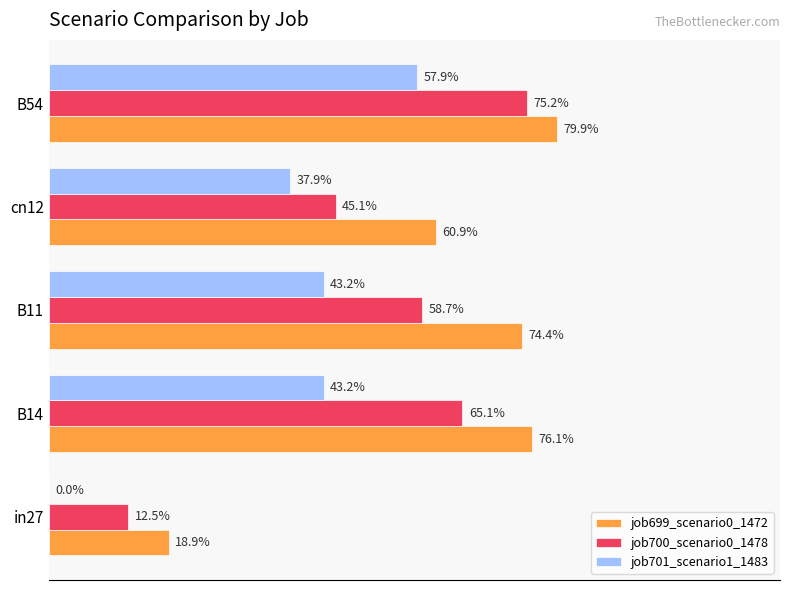

Which series has the widest spread of values?

job700_scenario0_1478